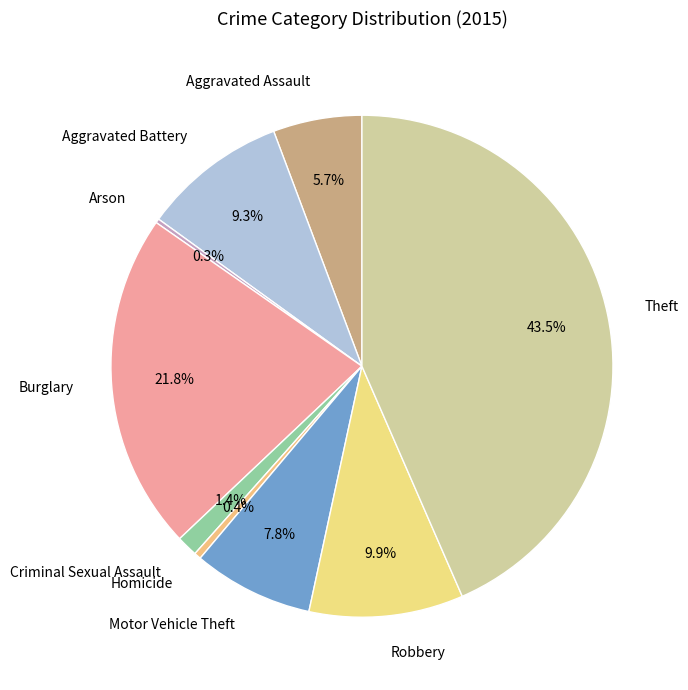

The Aggravated Battery slice represents 4% of the pie. True or false?

False